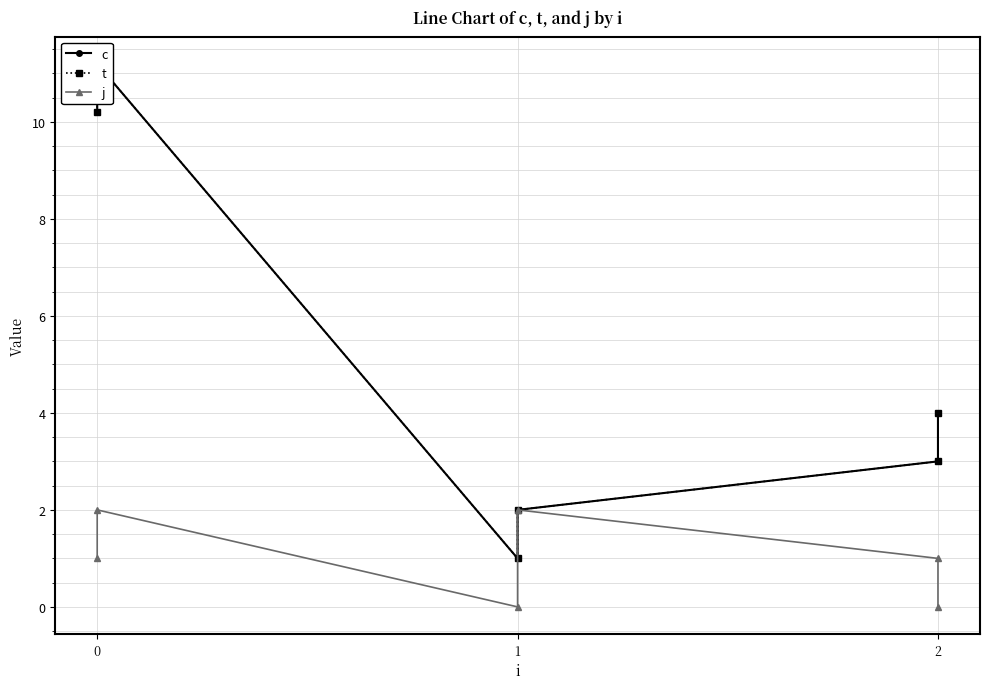

Count the number of categories in the chart.

6